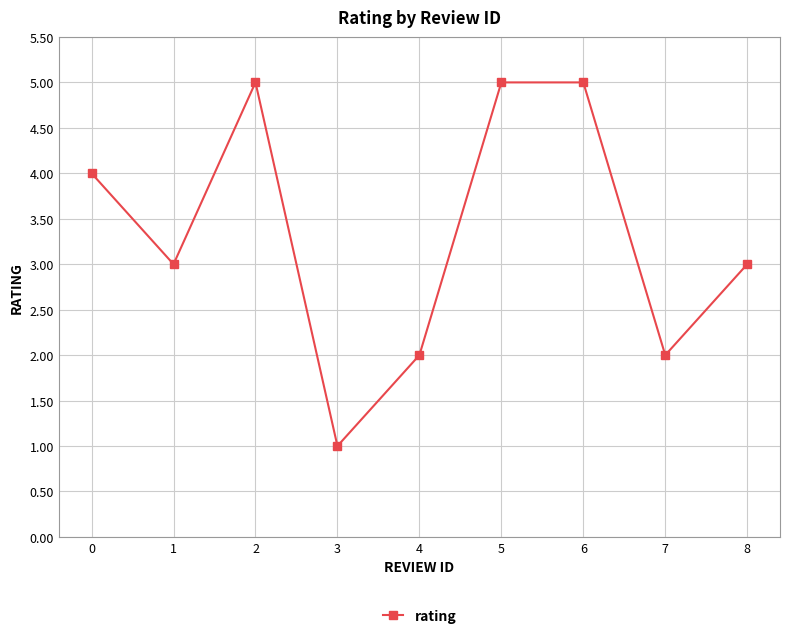

Is this an area chart (filled region under the line)?

No